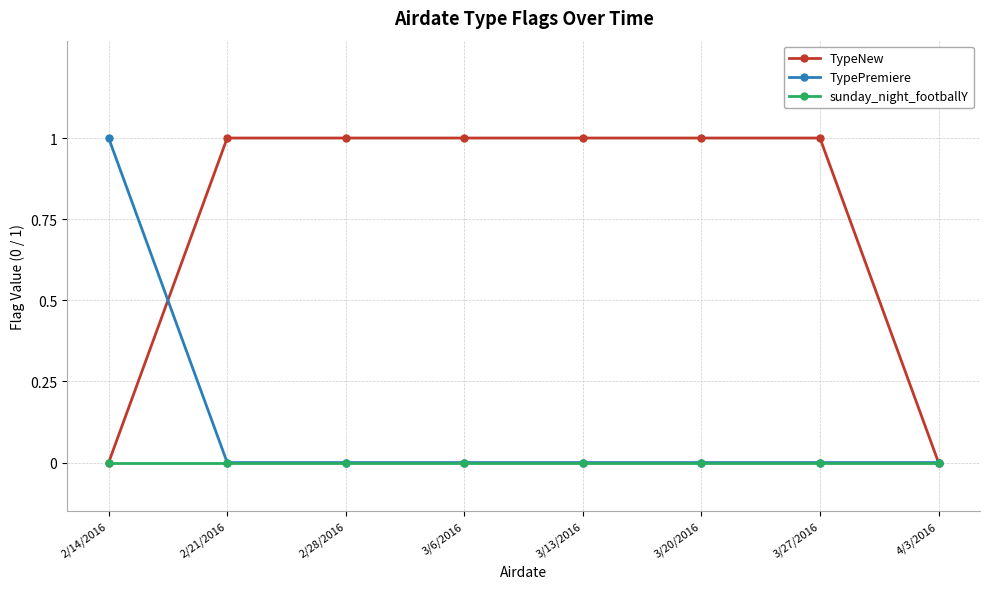

Between 2/14/2016 and 4/3/2016, which series saw the biggest shift?

TypePremiere